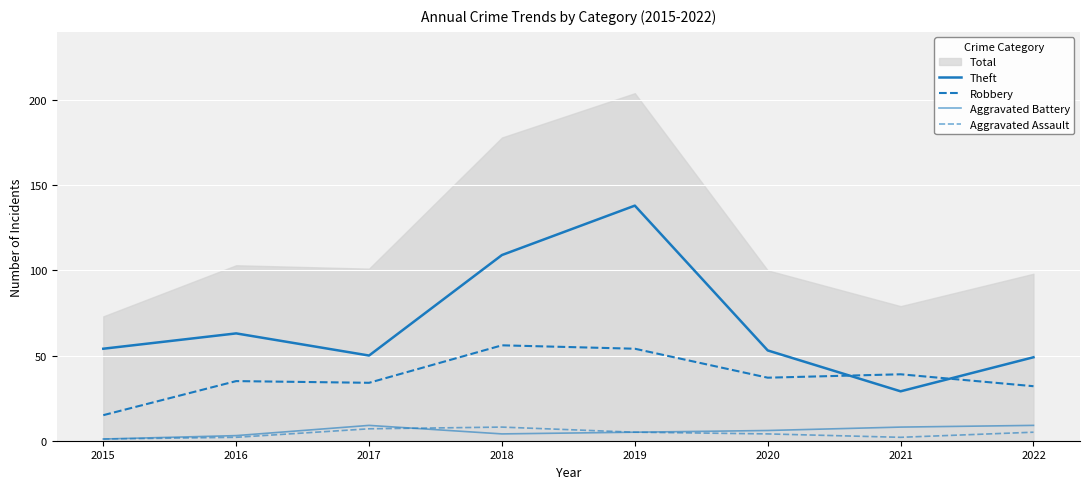

Where is the first local minimum for Aggravated Assault?

2021